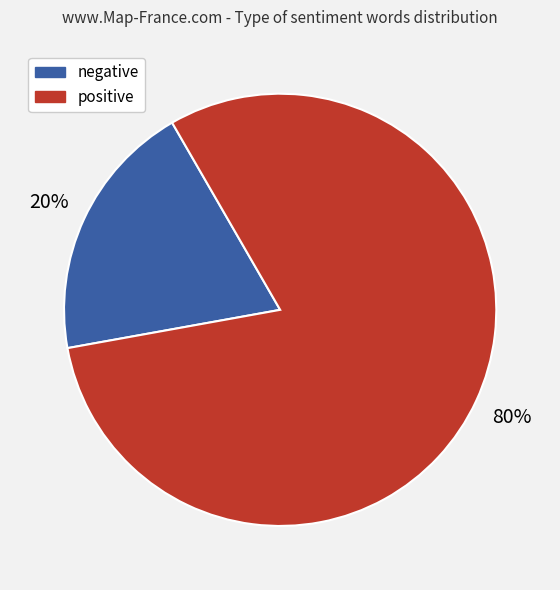

What percentage is the negative slice, to the nearest percent?

20%